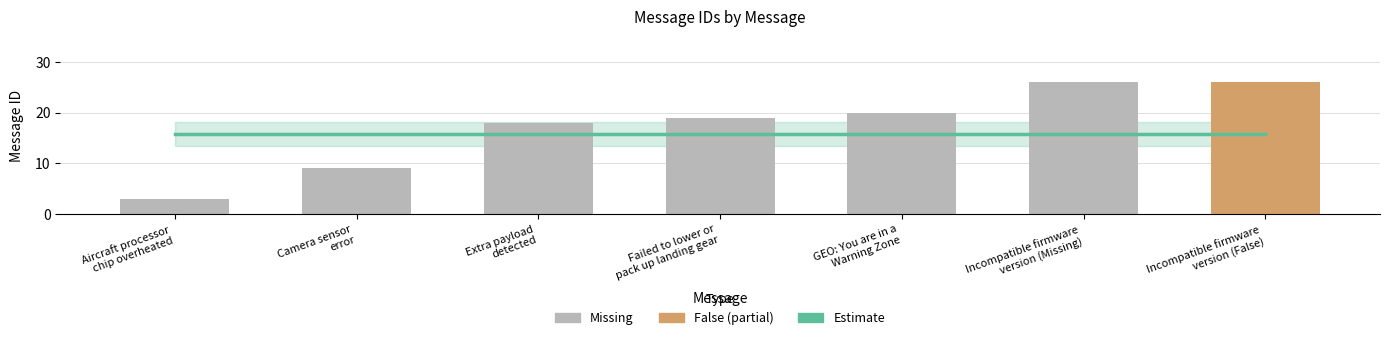

What is the ratio of the value at Aircraft processor
chip overheated to the value at Failed to lower or
pack up landing gear?

0.2